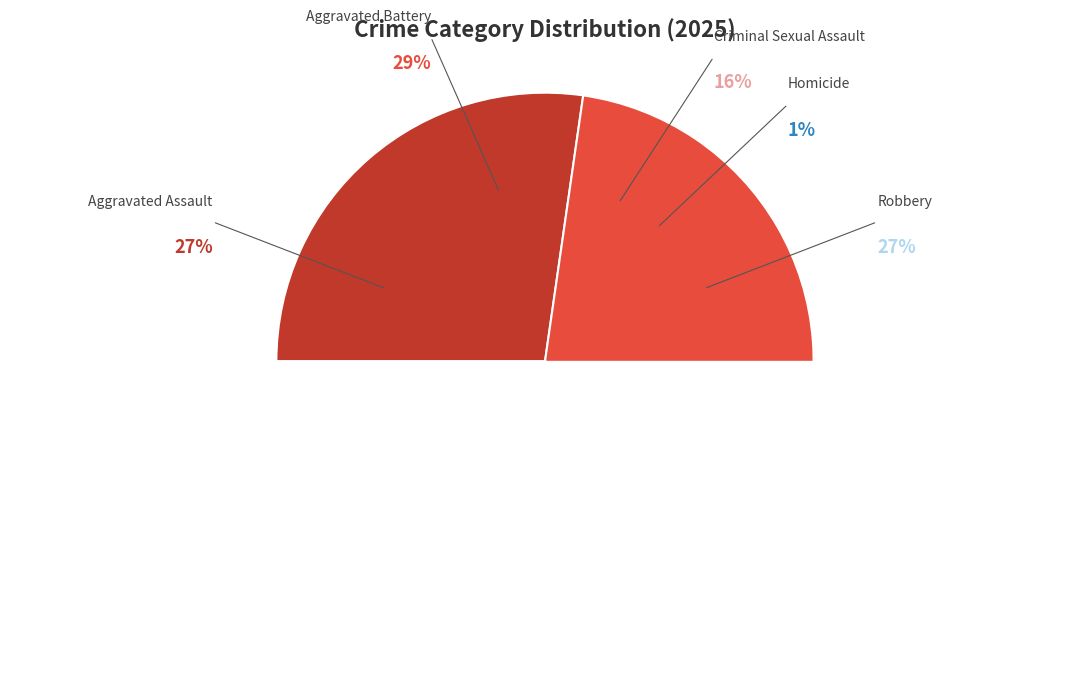

Count the number of slices in the pie.

5